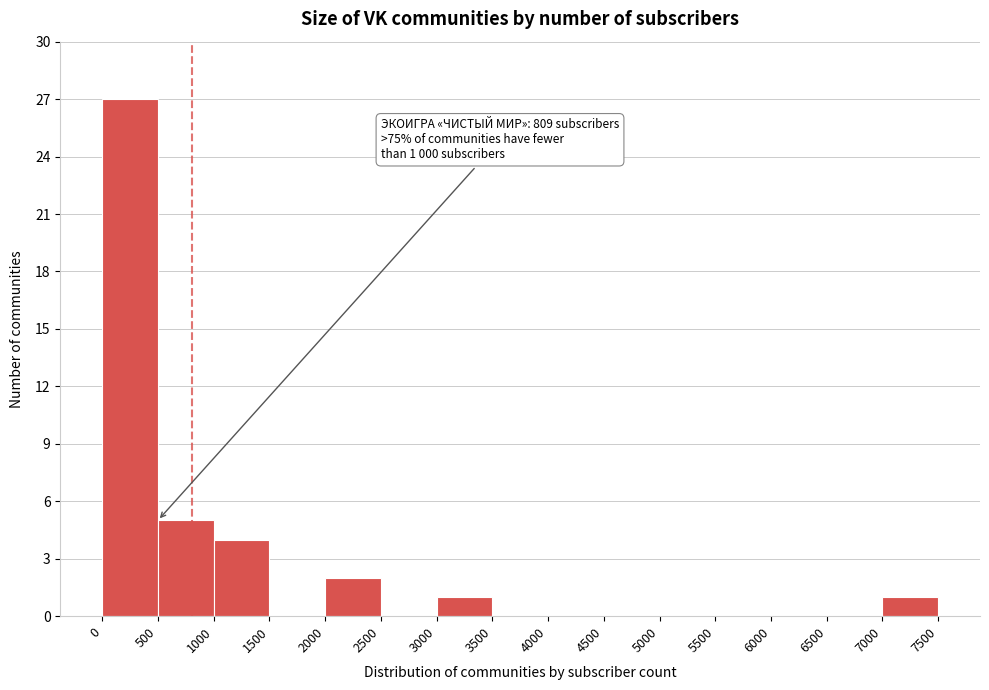

Over which range of the x-axis is the bar tallest?

0 to 500